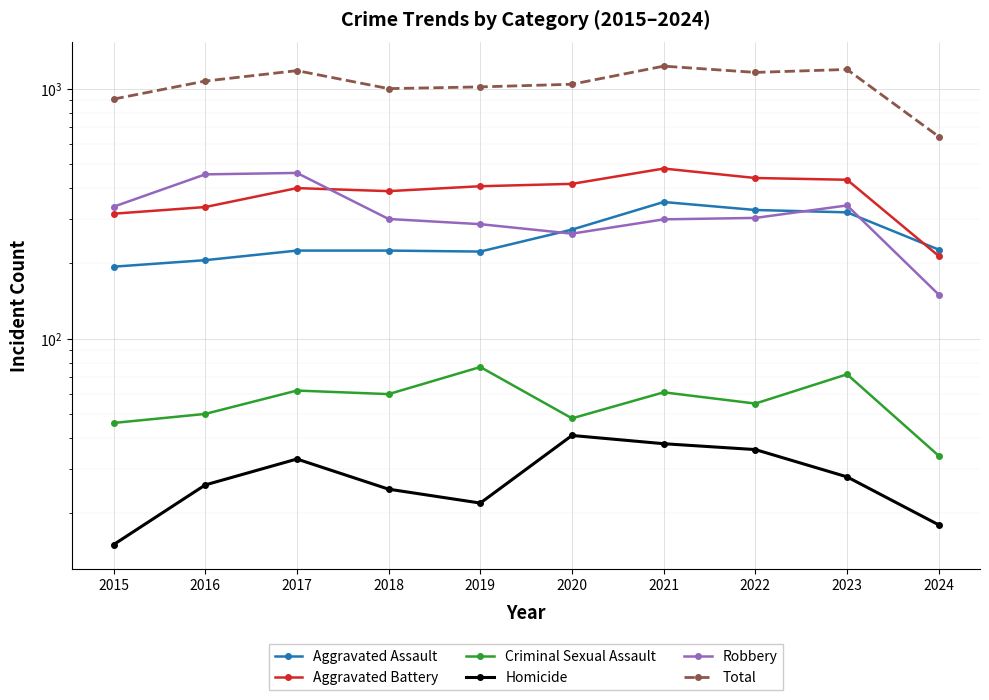

What is the greatest value displayed?

1230